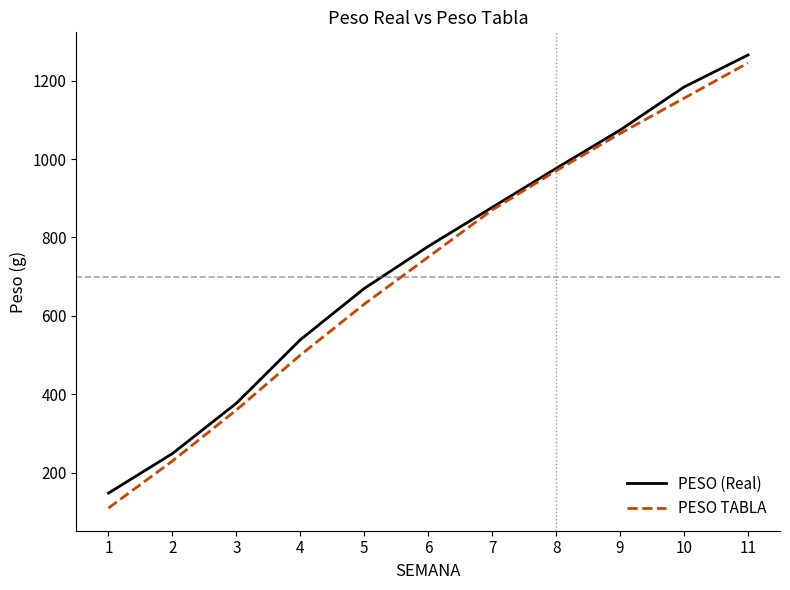

The value of PESO TABLA at 3 is 194.4. True or false?

False